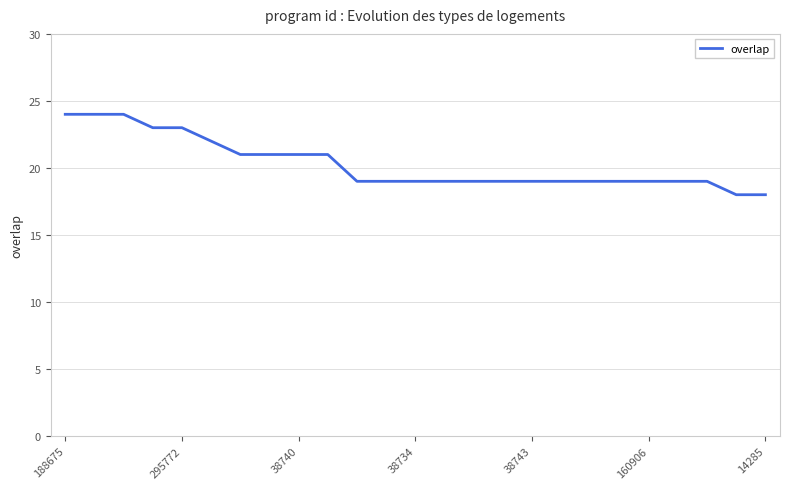

What is the difference between the maximum and minimum values?

6